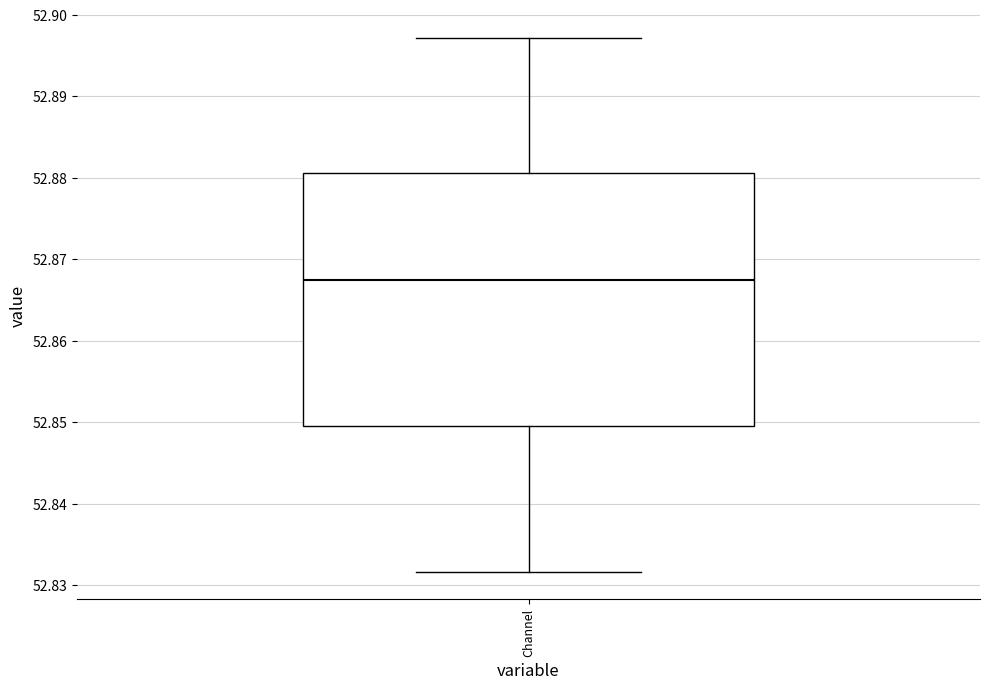

Where does the upper whisker of the box for Channel end on the y-axis? The values are not printed on the chart, so give them approximately, as read against the axis.

52.897